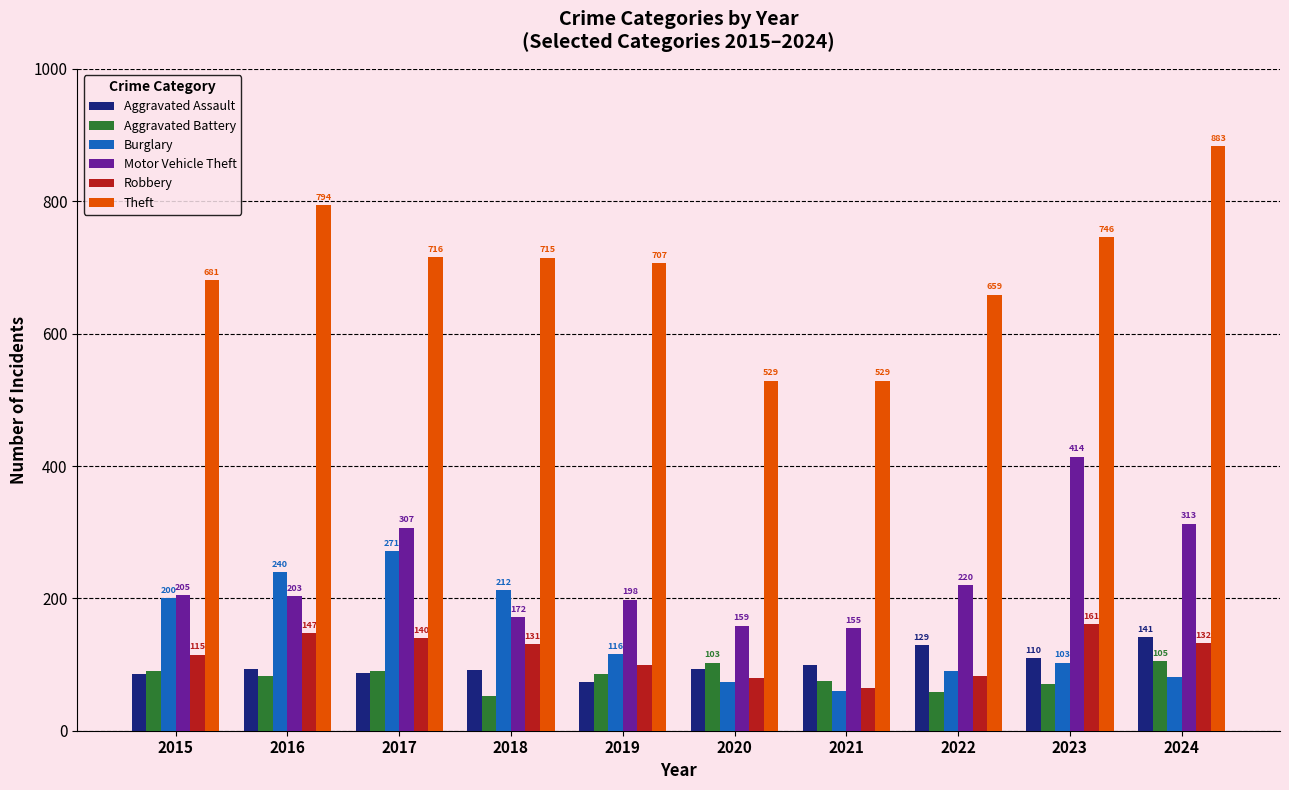

Rank the series by their maximum value, from highest to lowest.

Theft, Motor Vehicle Theft, Burglary, Robbery, Aggravated Assault, Aggravated Battery